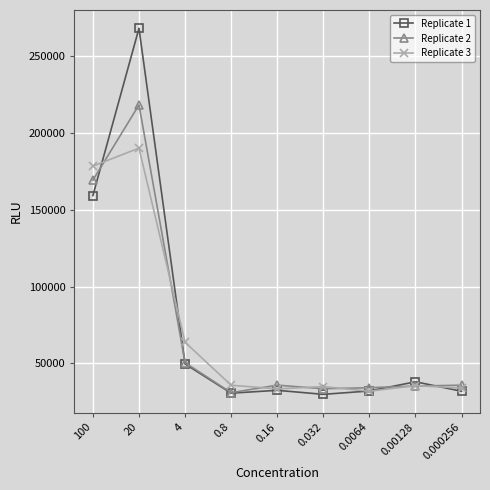

How many lines are shown in the chart?

3